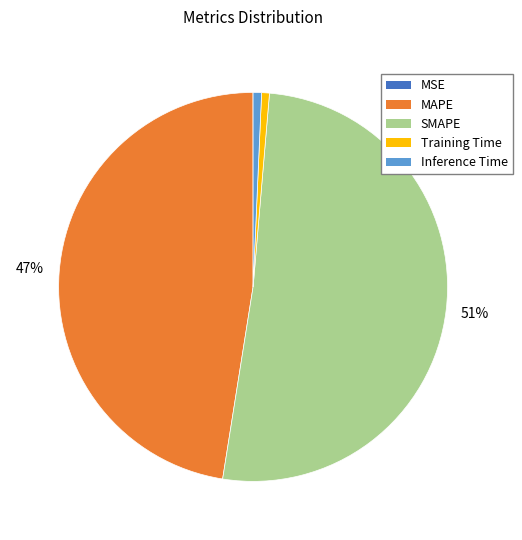

Between Training Time and SMAPE, which is larger?

SMAPE